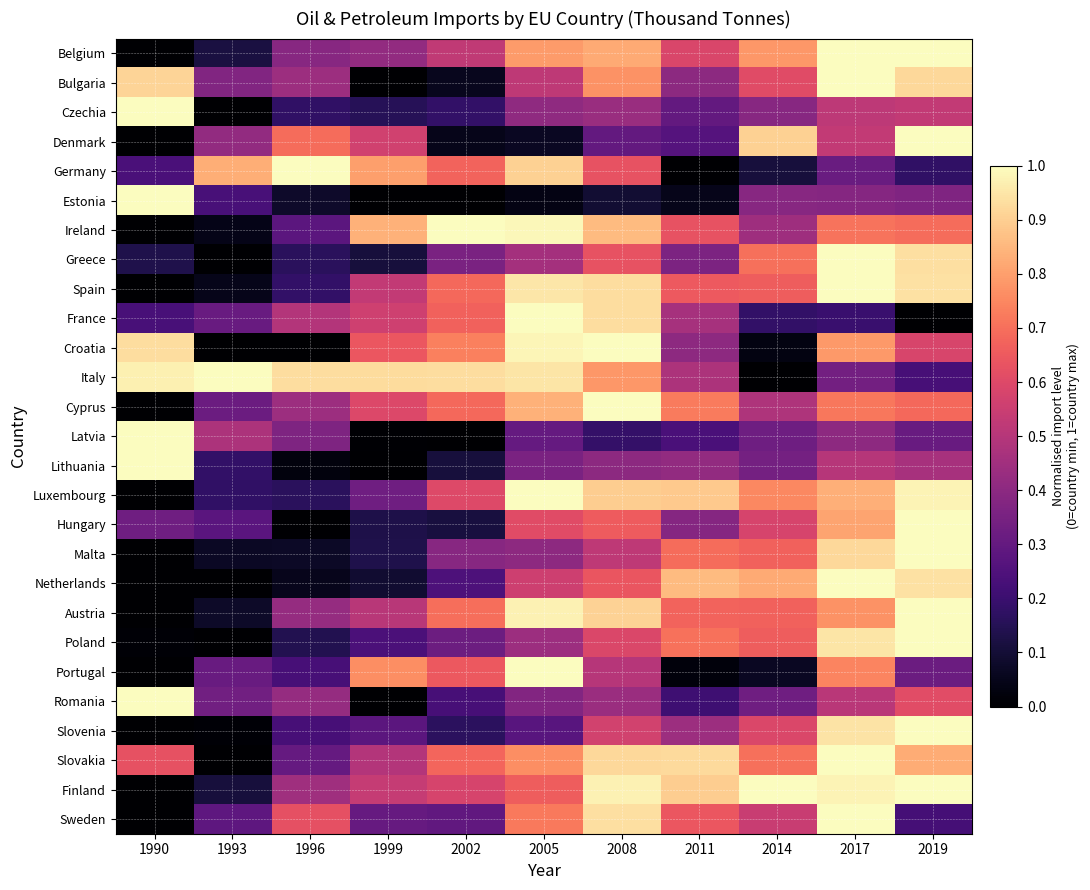

At which category is the sum across all series the highest?

2017